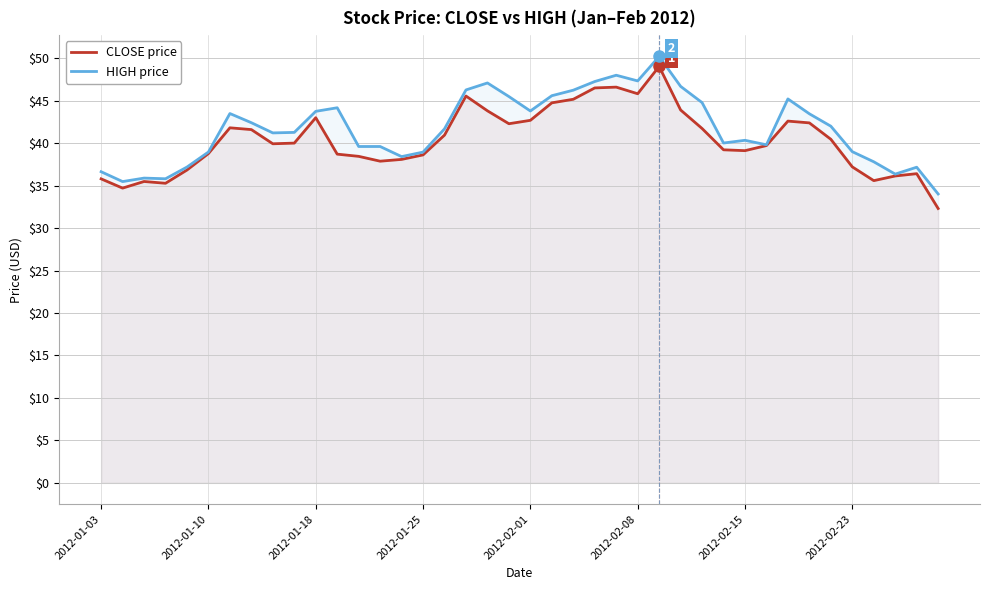

What are all the series names shown in the legend?

CLOSE price, HIGH price